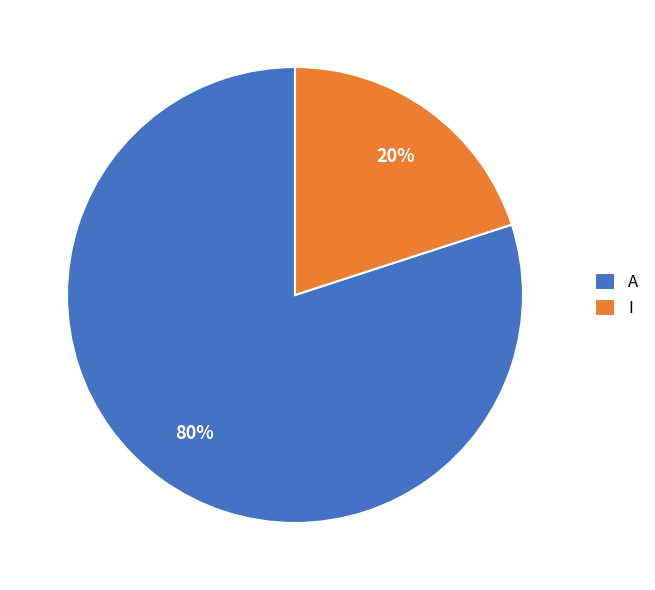

True or false: A accounts for 67% of the total.

False